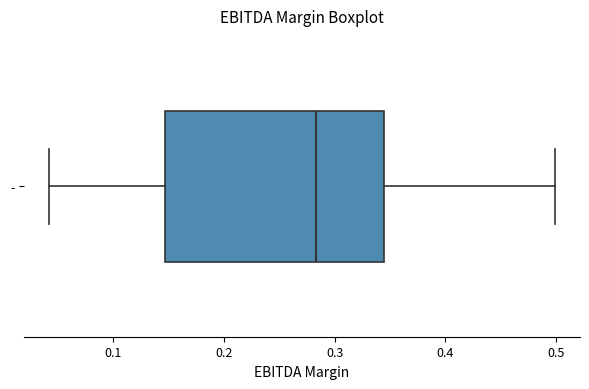

Transcribe this box plot: give where the median line is, the range the box spans, and where the two whiskers end, as read against the x-axis. The values are not printed on the chart, so give them approximately, as read against the axis.

median 0.28, box 0.15 to 0.34, whiskers 0.04 to 0.50